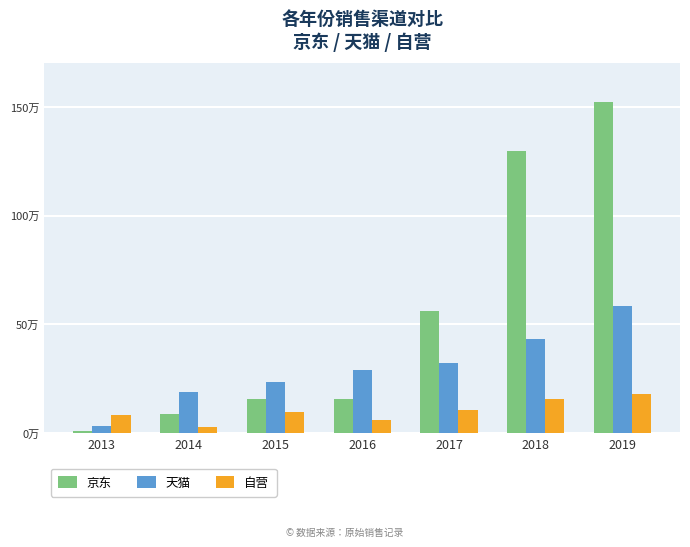

What is the total value across all series at 2018?

1885556